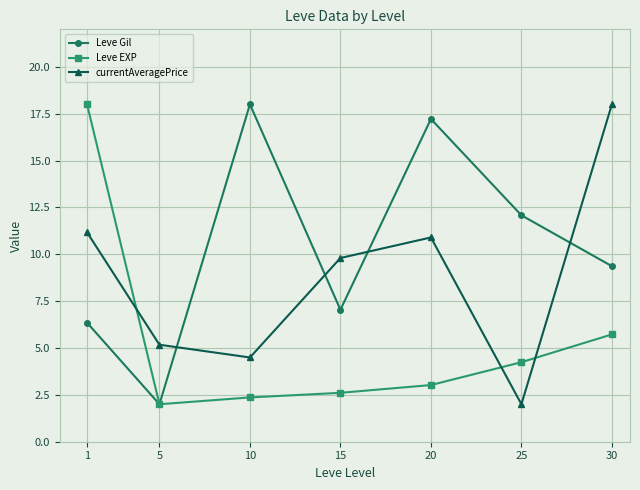

Where do currentAveragePrice and Leve EXP first cross each other?

1 and 5